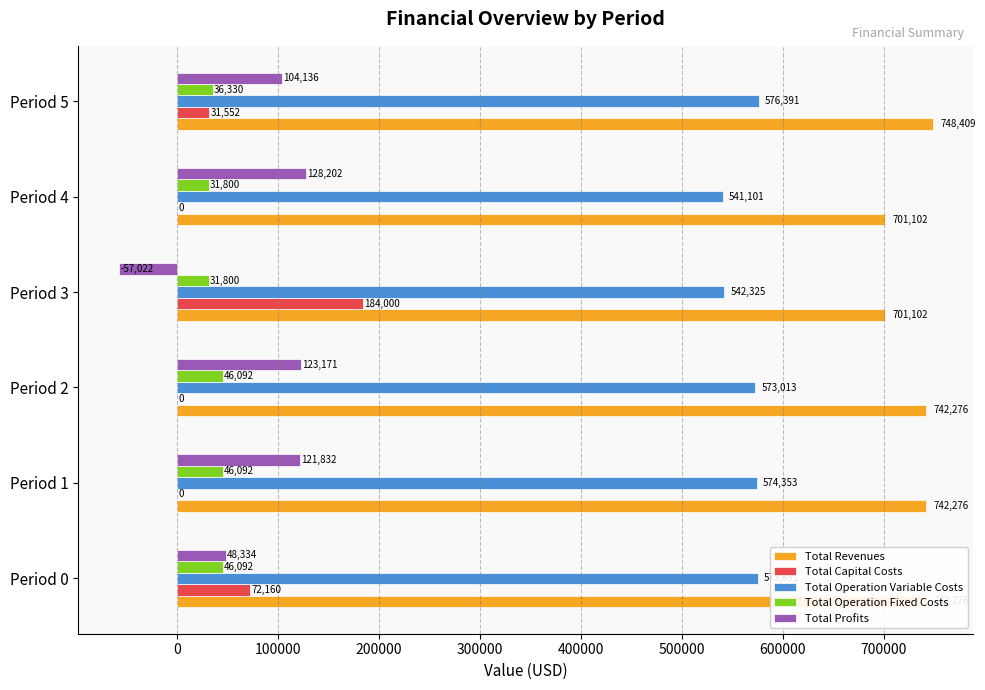

At which category does the chart reach its peak across all series?

Period 5